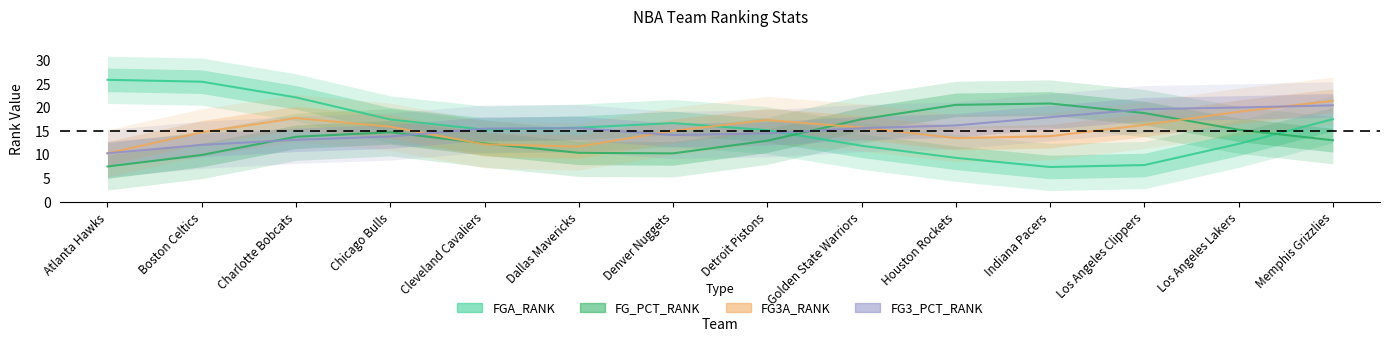

What is the label of the 8th point from the left?

Detroit Pistons